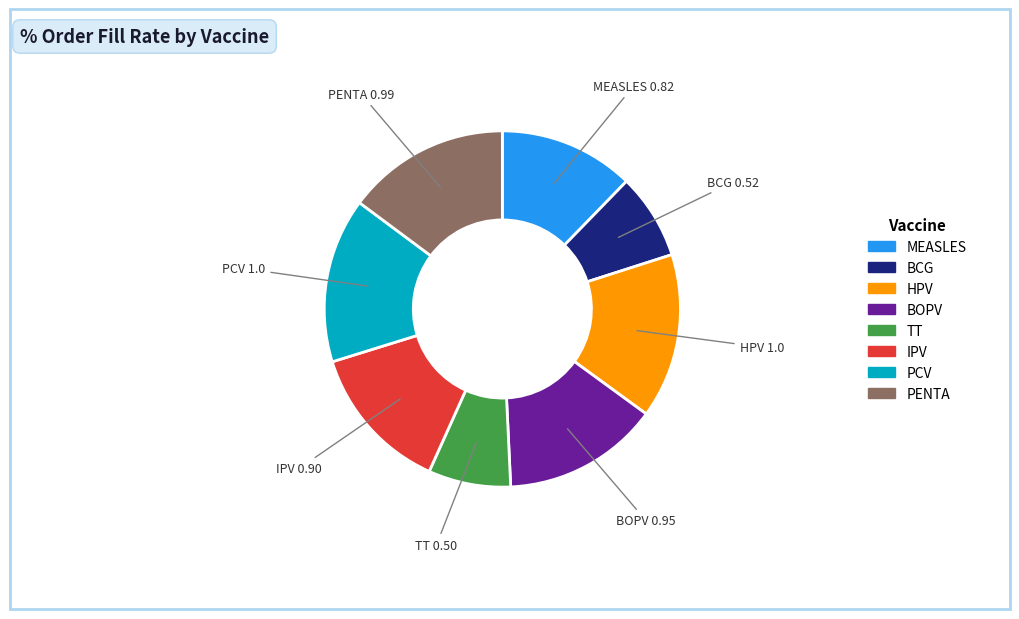

Does any single category account for the majority?

No